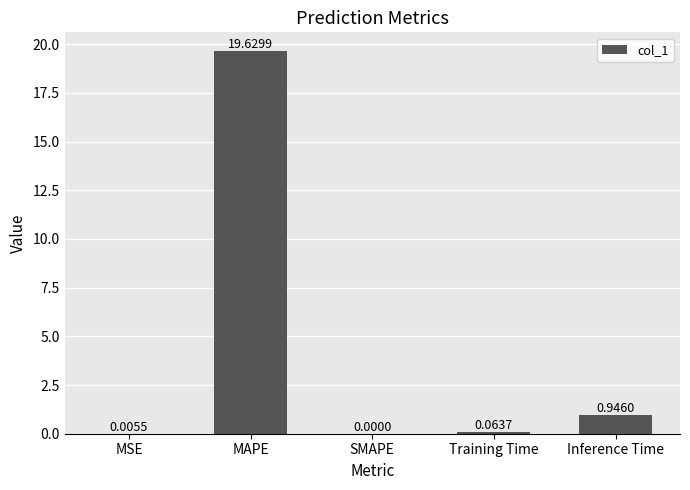

True or false: the data shows -10.3 at SMAPE.

False